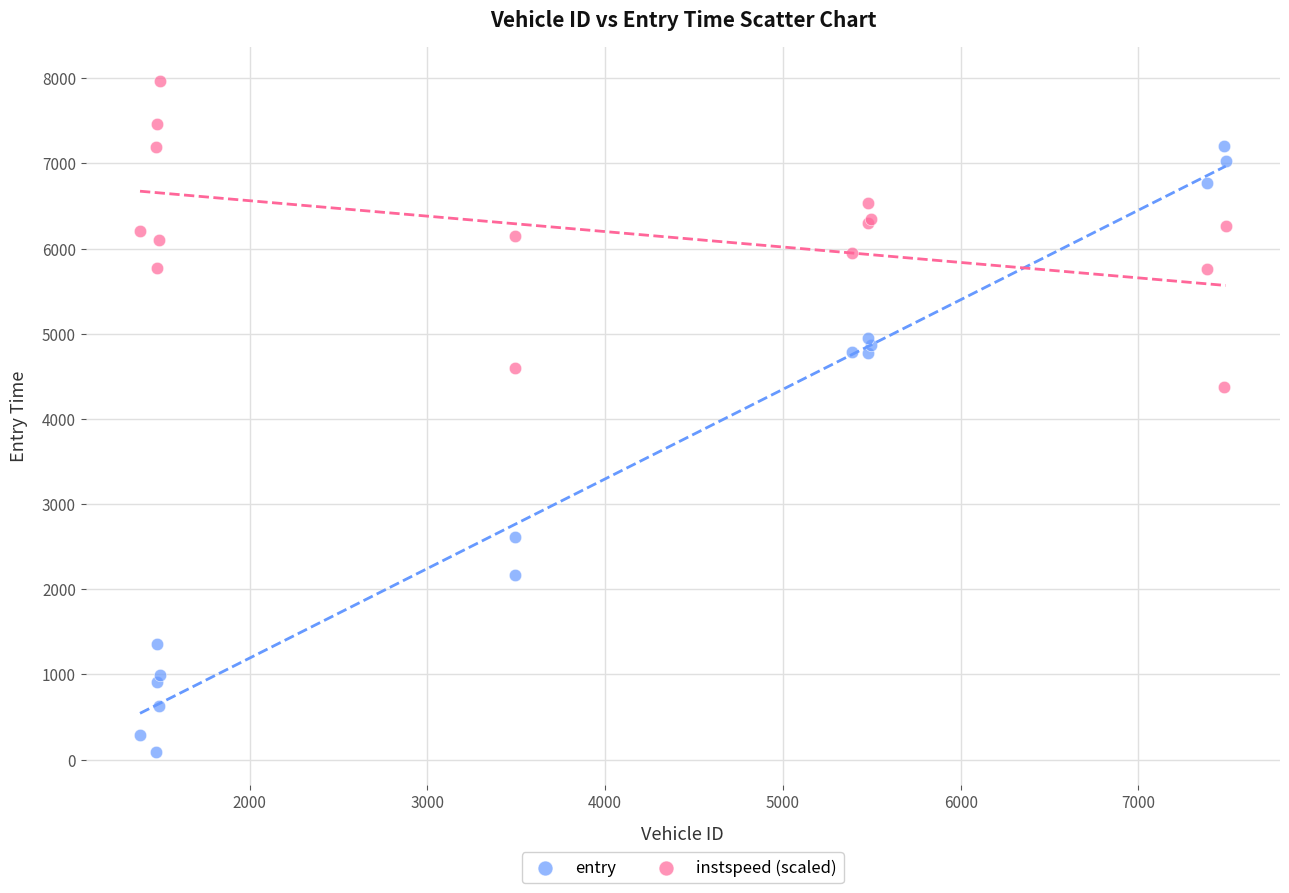

Which series contains the highest Y value?

instspeed (scaled)